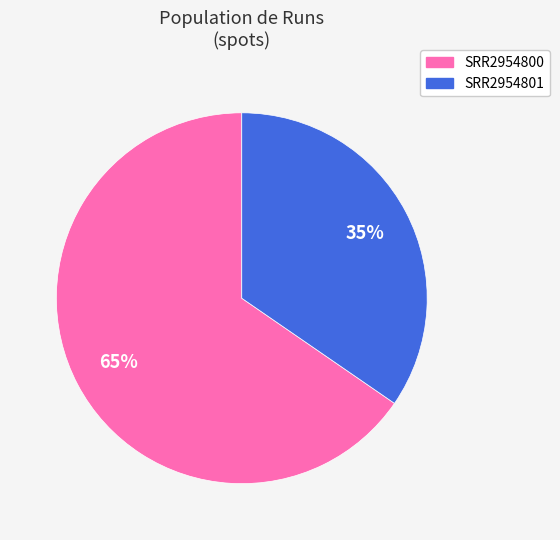

Combined, do SRR2954801 and SRR2954800 account for over 50%?

Yes